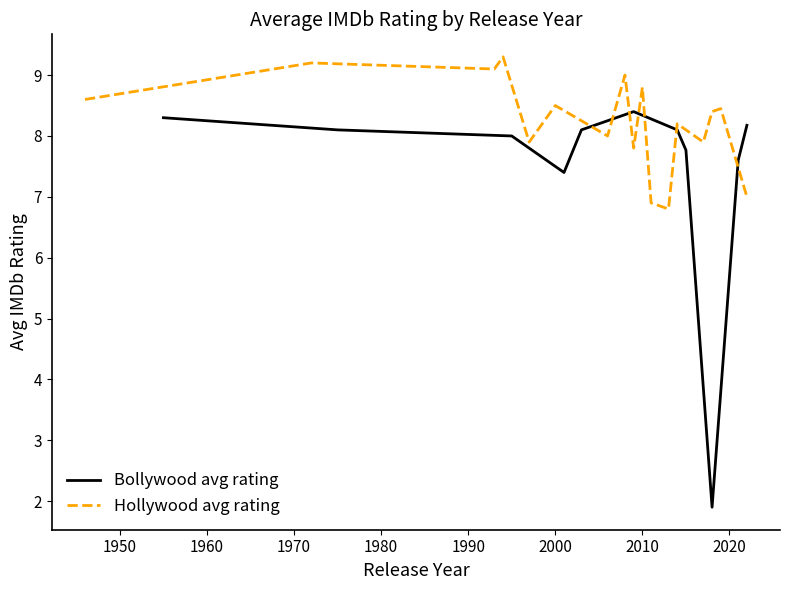

Rank the categories by value from highest to lowest.

2009, 1955, 2007, 2022, 1975, 2003, 2014, 1995, 2015, 2021, 2001, 2018